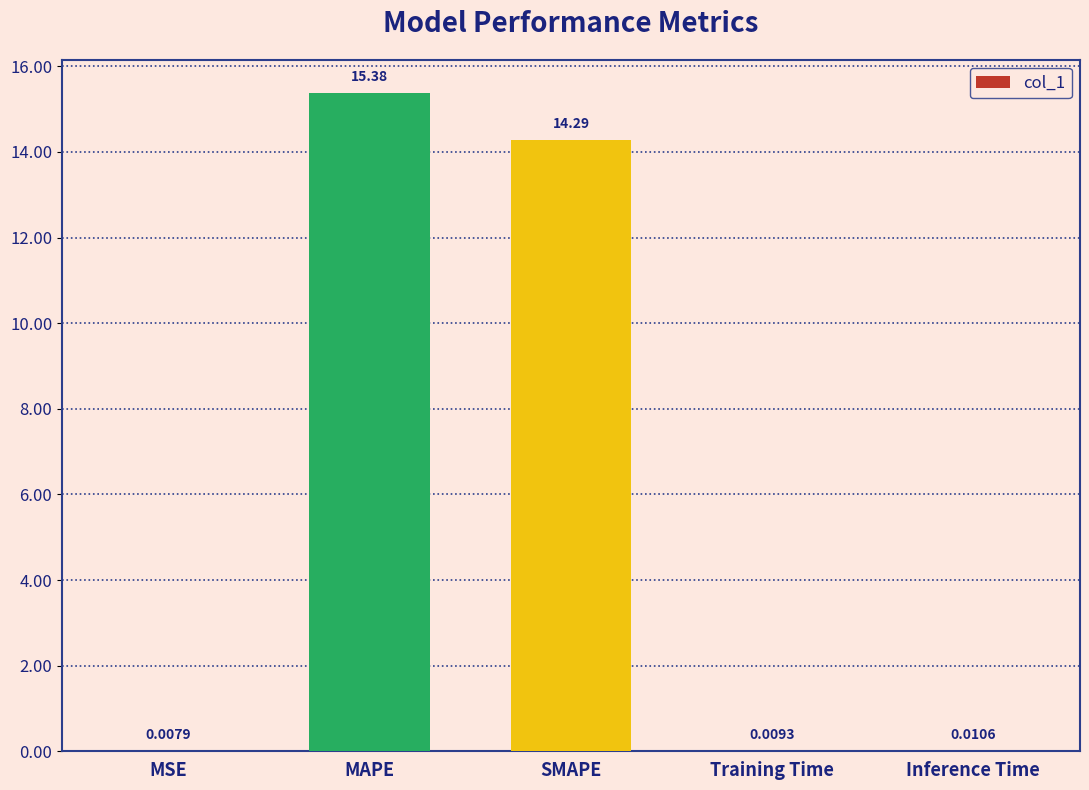

Is it true that the value at MAPE is 15.4?

True